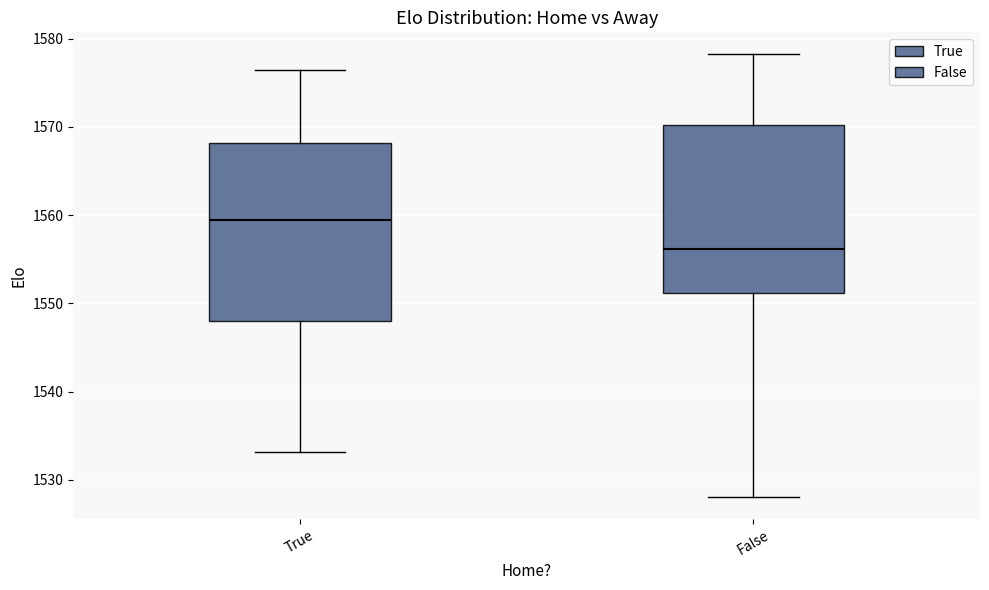

Which box is the tallest, from its lower edge to its upper edge?

True